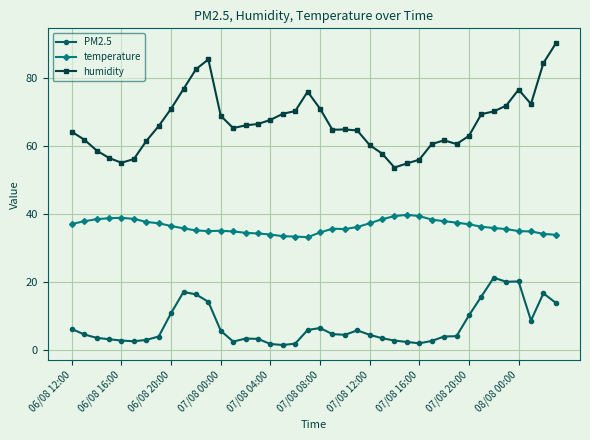

Which series has the largest total across all categories?

humidity